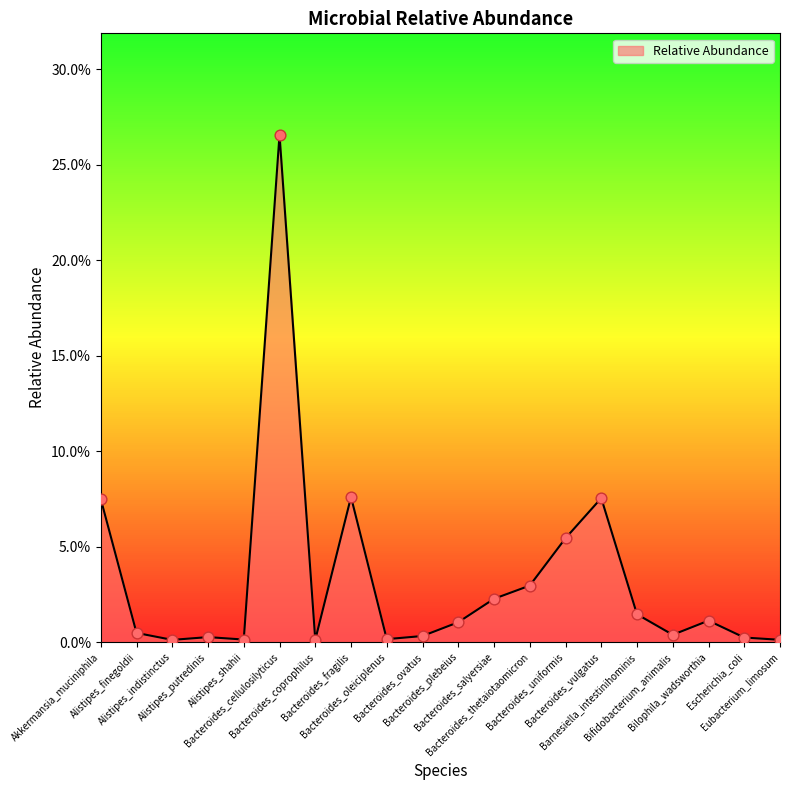

Between Bacteroides_fragilis and Bacteroides_vulgatus, which is larger?

Bacteroides_fragilis